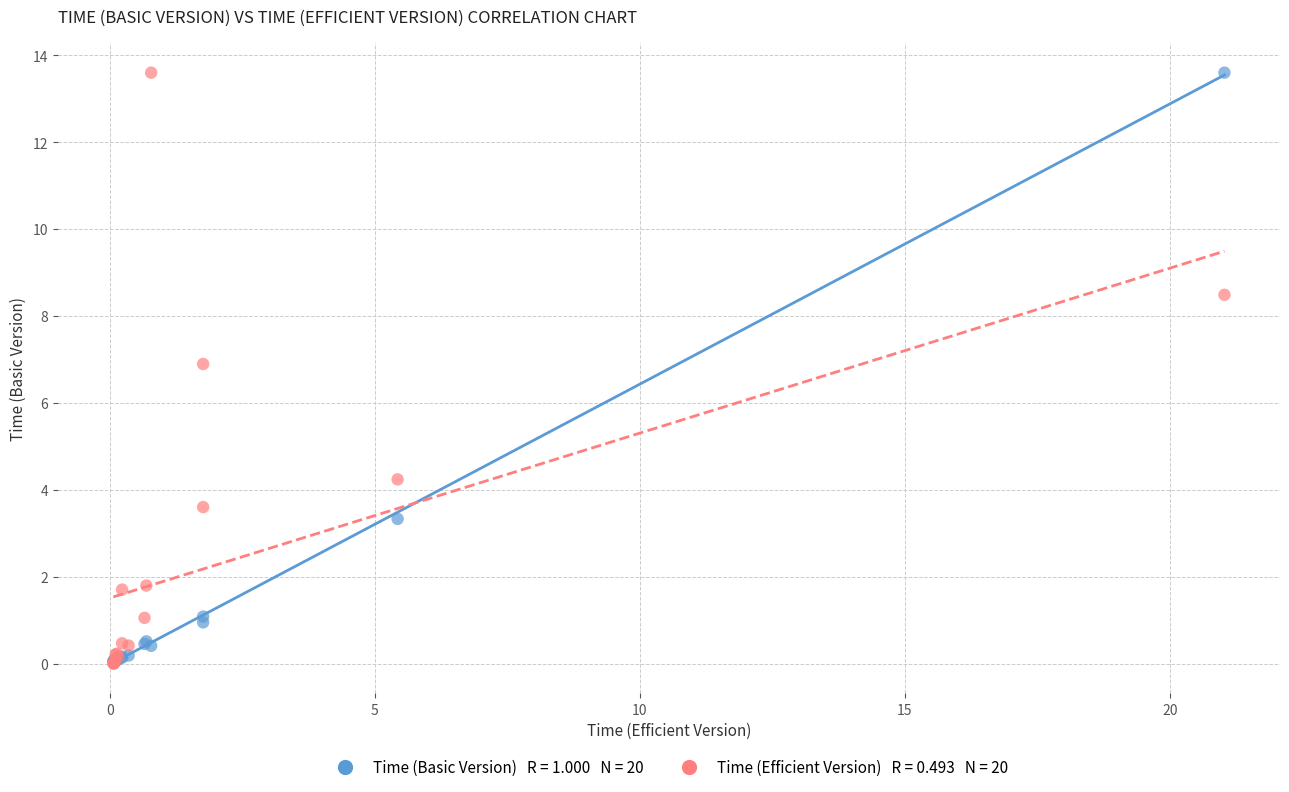

Across all series, what Y value is closest to 6?

6.9